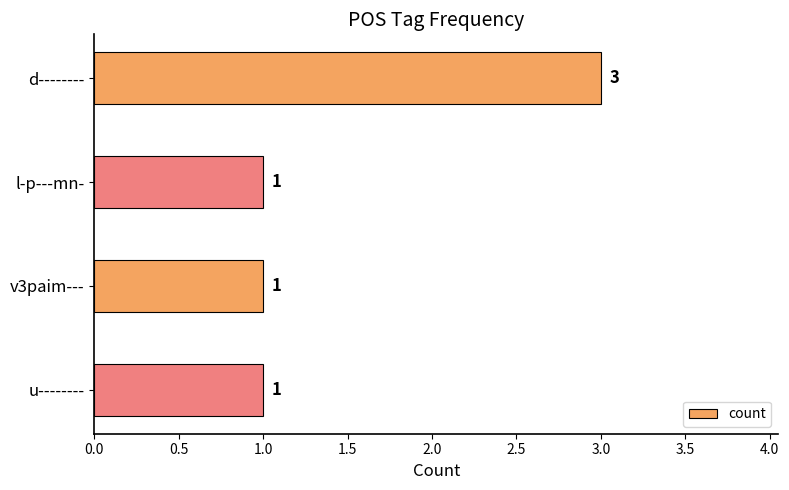

What is the value of the 2nd bar from the top?

1